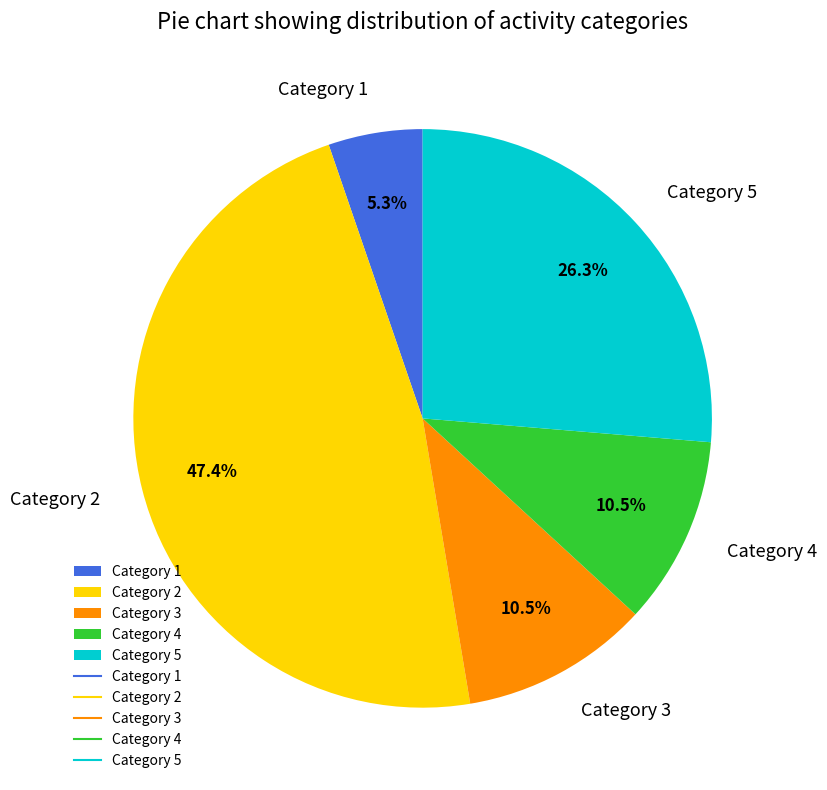

Is there a majority slice in this chart?

No